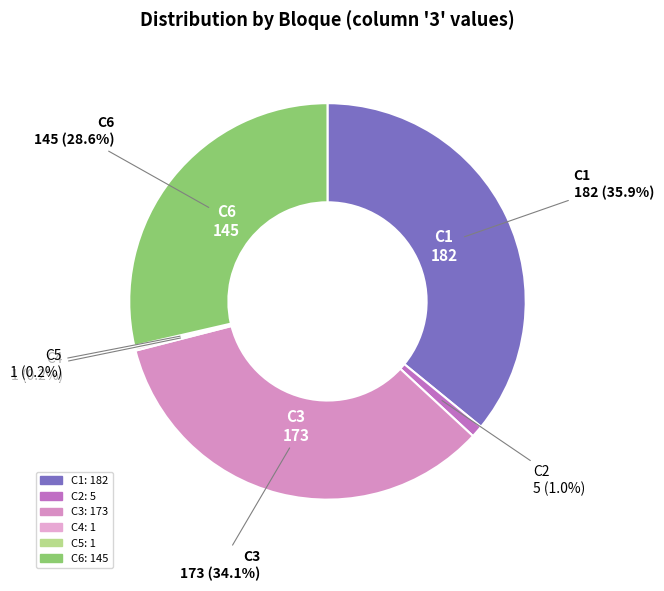

Does any single category account for the majority?

No